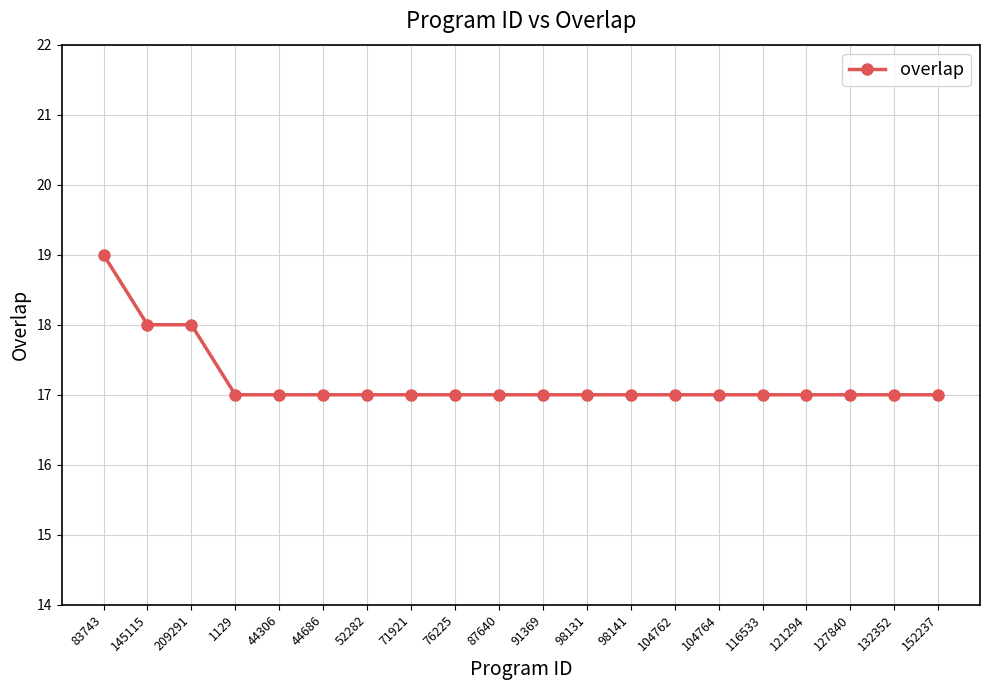

Reading right to left, what are all the values shown in this chart?

17	17	17	17	17	17	17	17	17	17	17	17	17	17	17	17	17	18	18	19